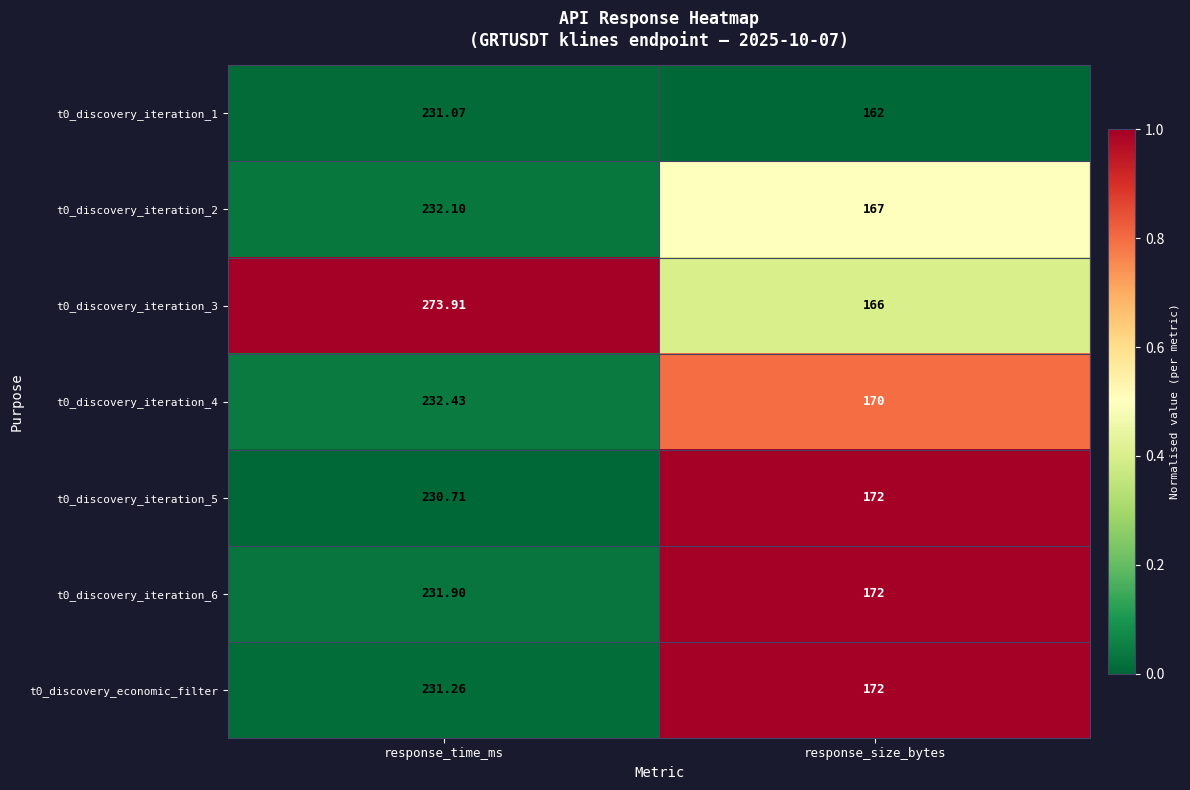

Which category has the highest value in the t0_discovery_iteration_1 series?

response_time_ms